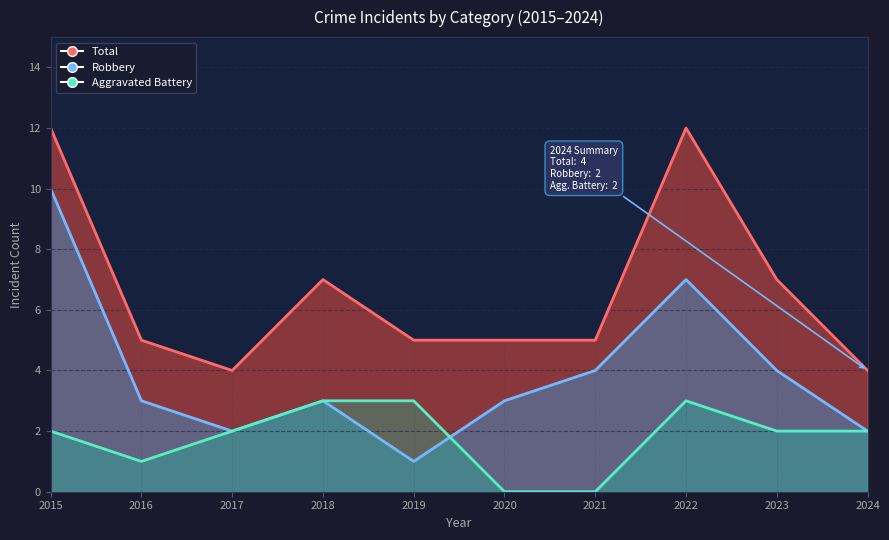

True or false: Total and Aggravated Battery cross at least once.

False